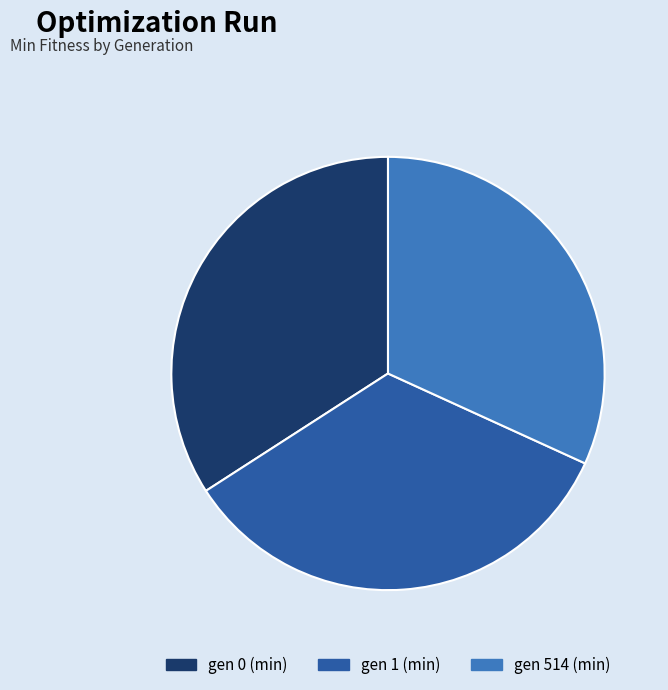

The gen 1 (min) slice represents 22% of the pie. True or false?

False